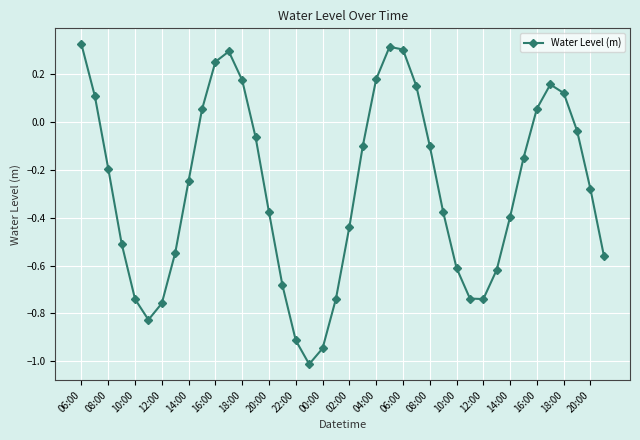

What is the smallest value displayed?

-1.0